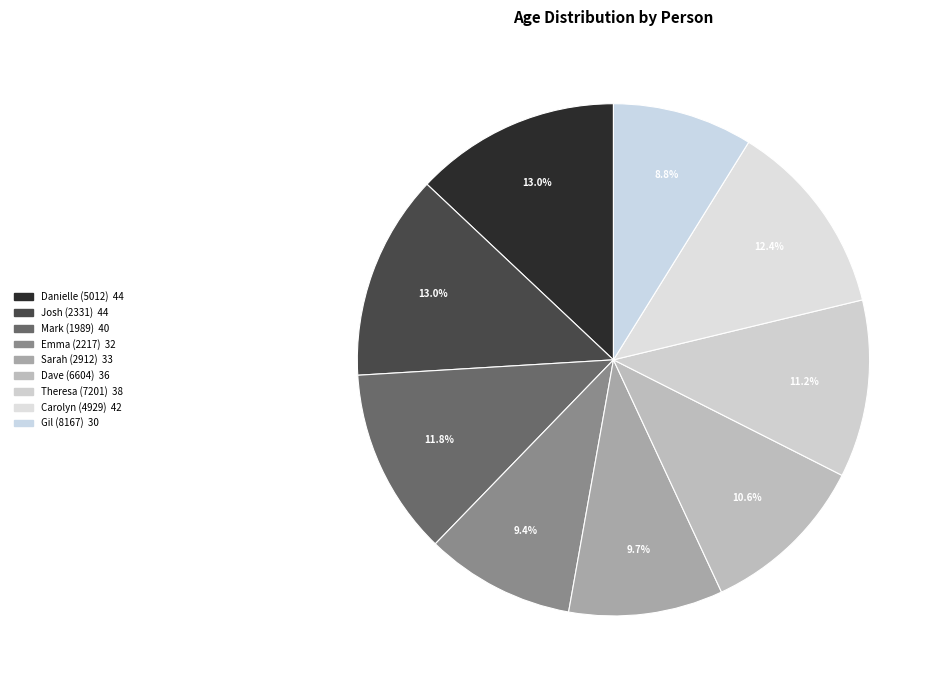

Between Sarah (2912) and Mark (1989), which is larger?

Mark (1989)